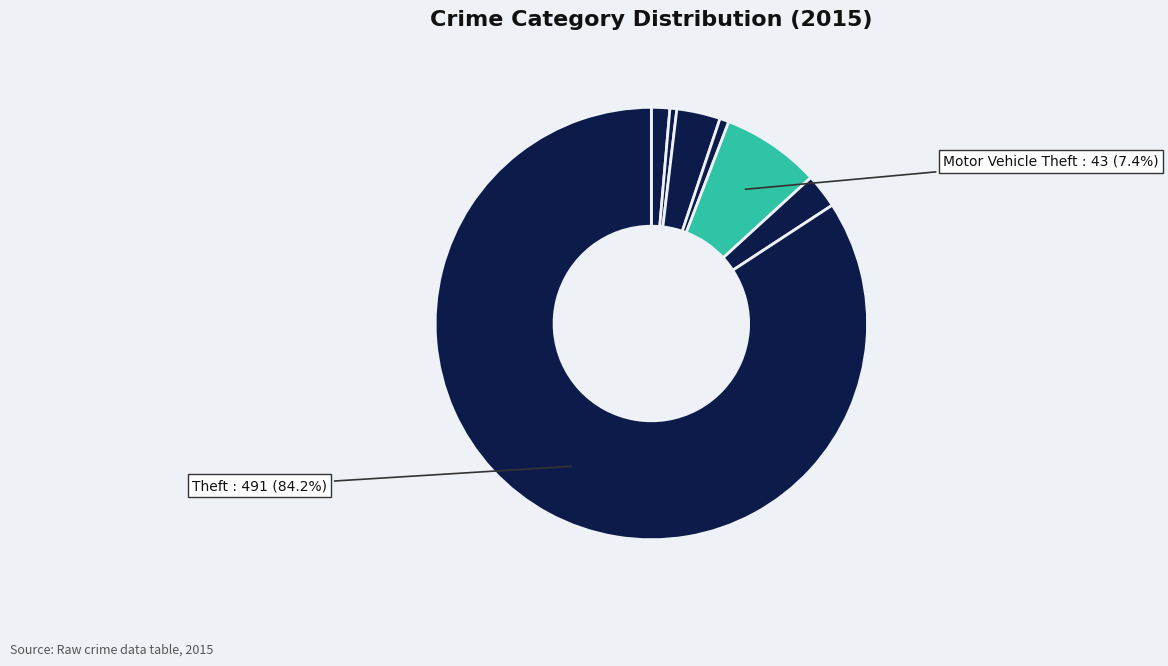

To the nearest percent, what is the average slice percentage?

14%